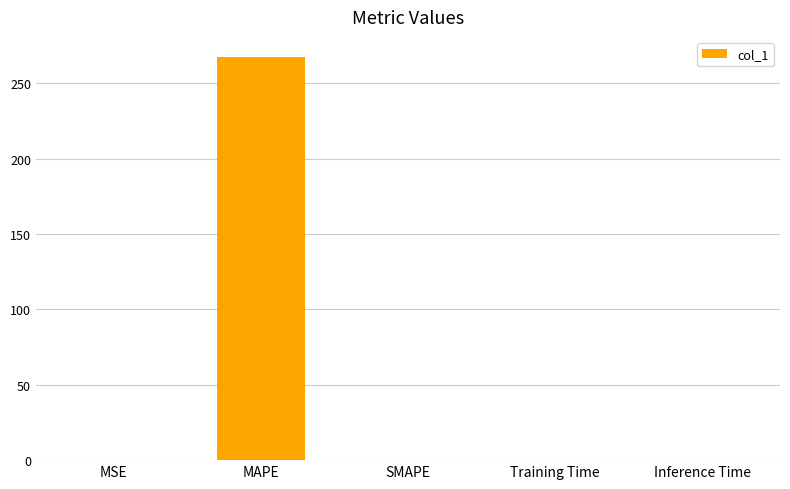

The chart shows a value of 267.4 at MAPE. True or false?

True